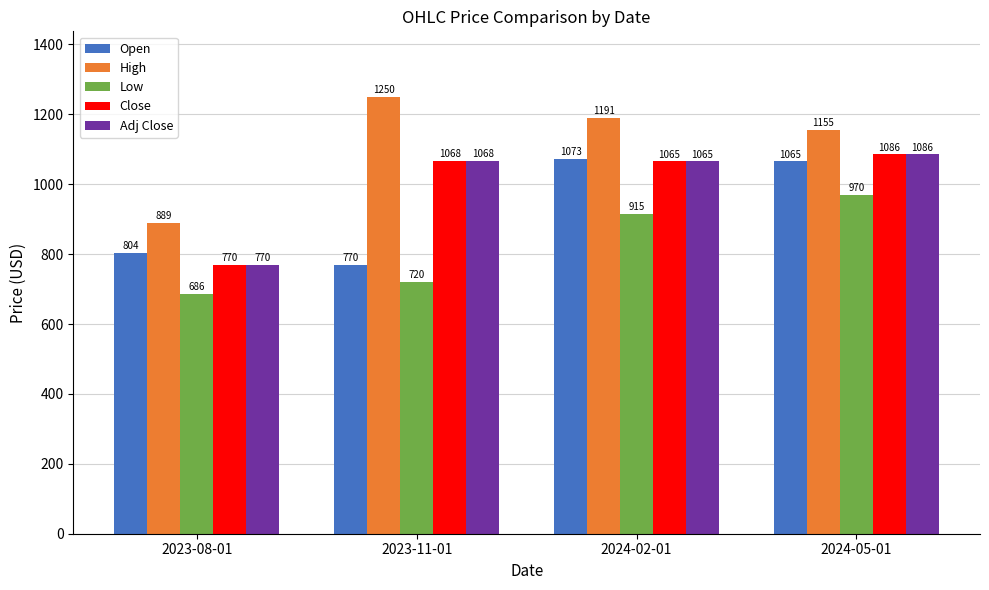

How many categories are shown in the chart?

4